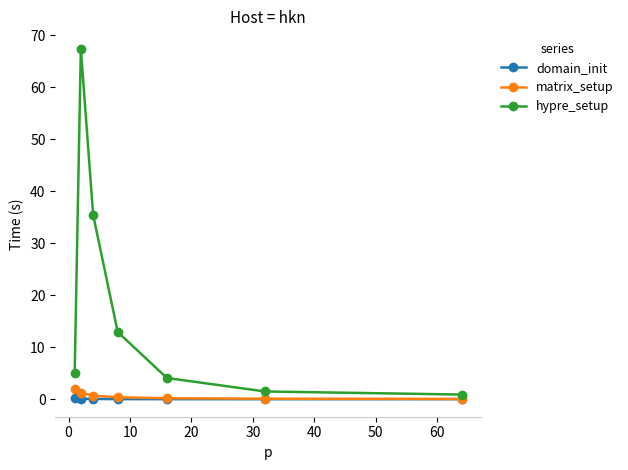

Which series has the largest range (max minus min)?

hypre_setup